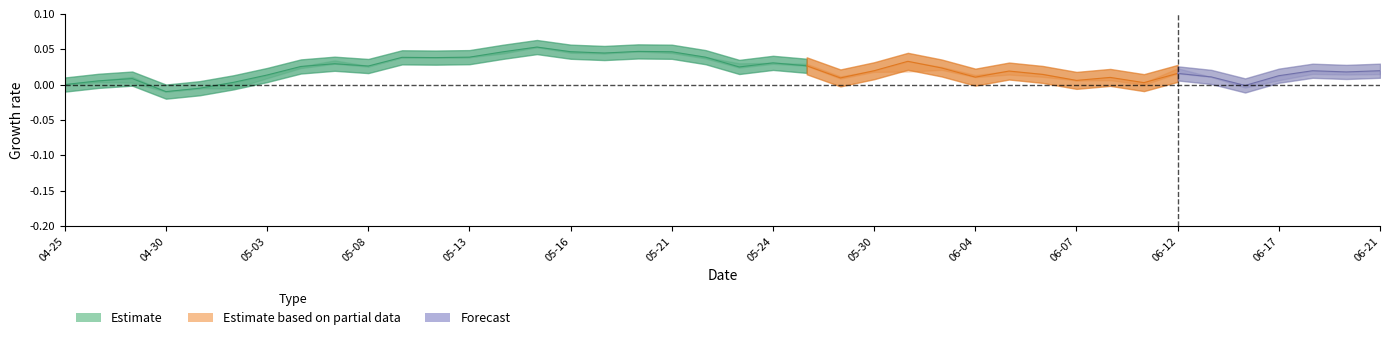

Does the chart display data point markers on the line(s)?

No